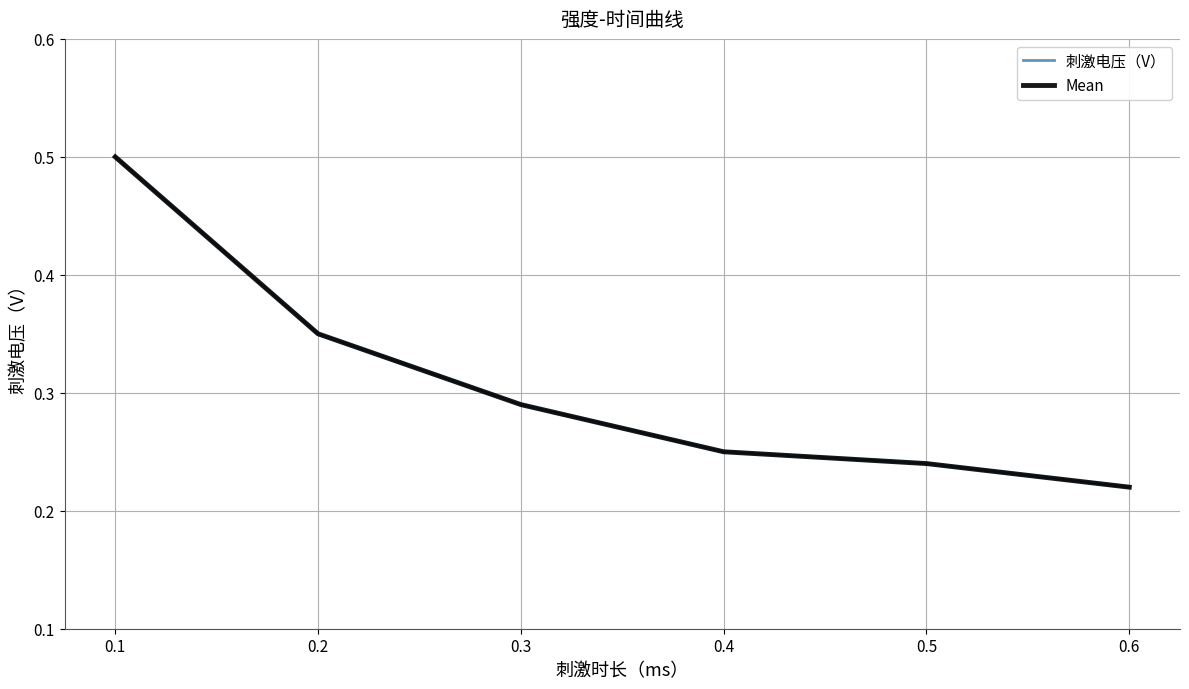

Does the chart have visible grid lines?

Yes